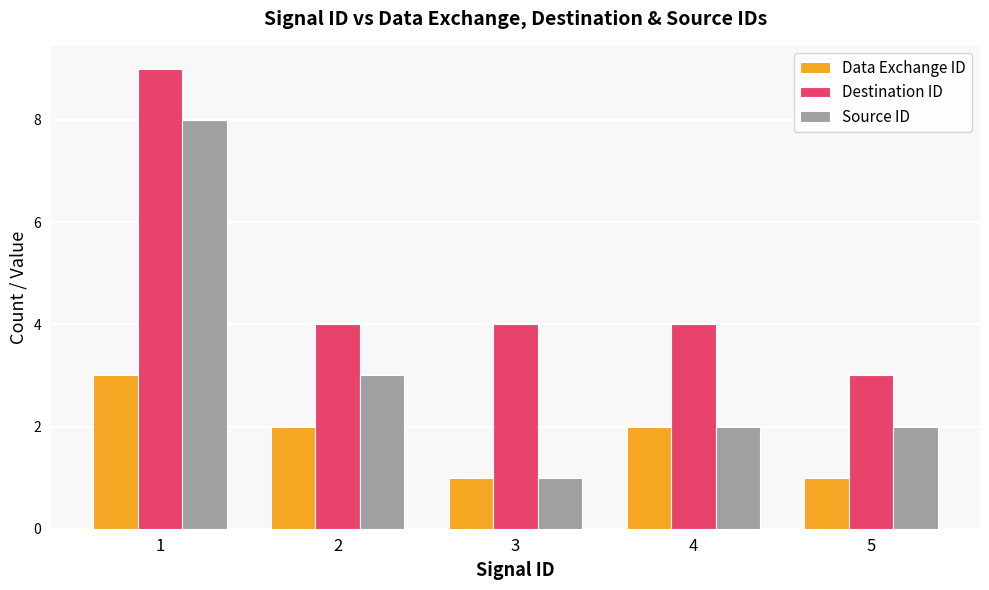

What is the approximate value of Destination ID at 3?

4